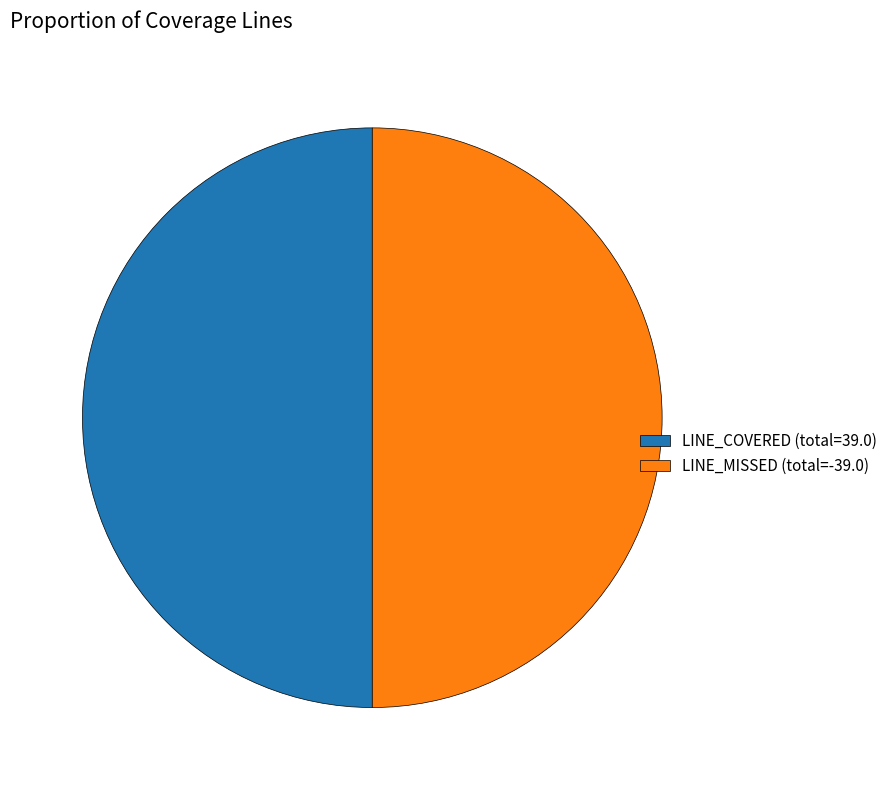

Combined, do LINE_COVERED (total=39.0) and LINE_MISSED (total=-39.0) account for over 50%?

Yes